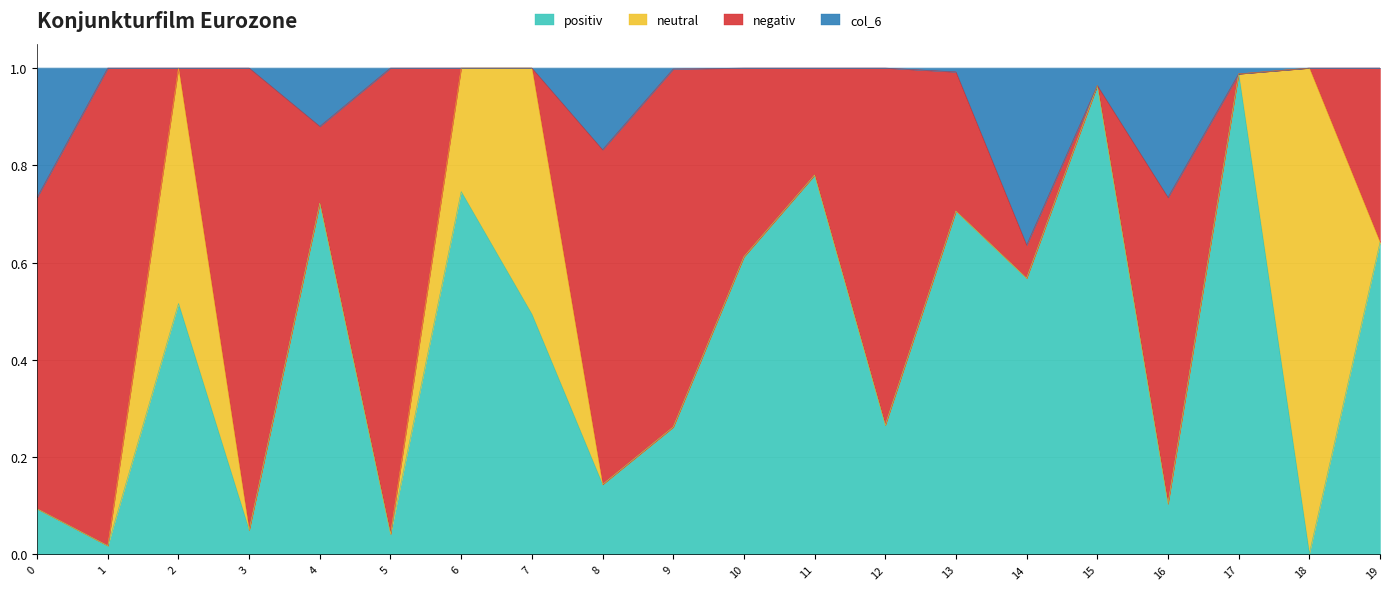

True or false: positiv has a value of 0.3 at 2.

False